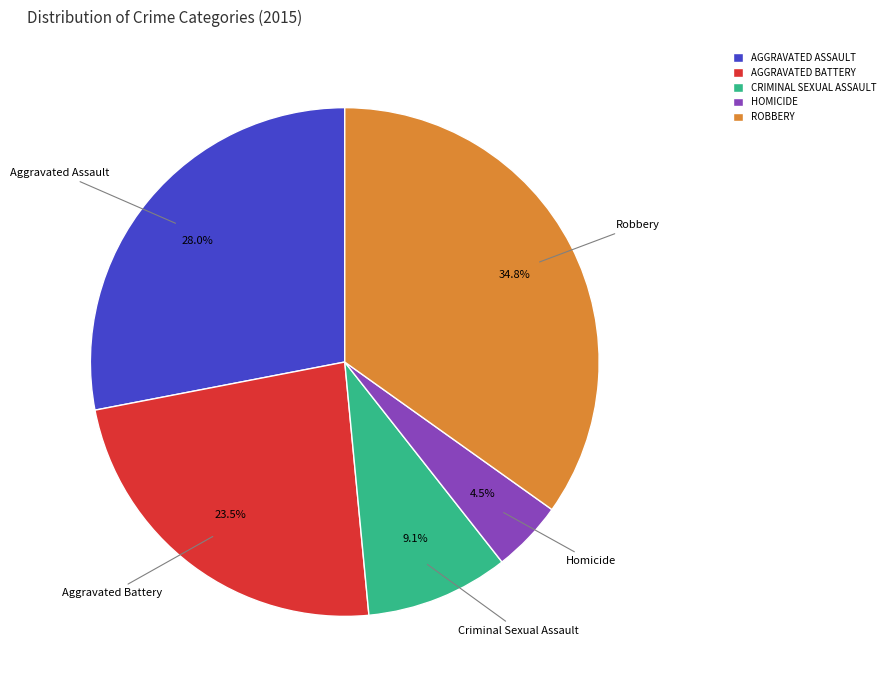

Rank the categories by value from highest to lowest.

ROBBERY, AGGRAVATED ASSAULT, AGGRAVATED BATTERY, CRIMINAL SEXUAL ASSAULT, HOMICIDE